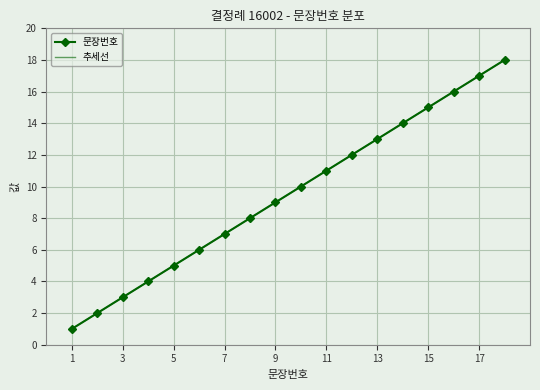

Reading right to left, extract all data points from this chart.

18=18	17=17	16=16	15=15	14=14	13=13	12=12	11=11	10=10	9=9	8=8	7=7	6=6	5=5	4=4	3=3	2=2	1=1